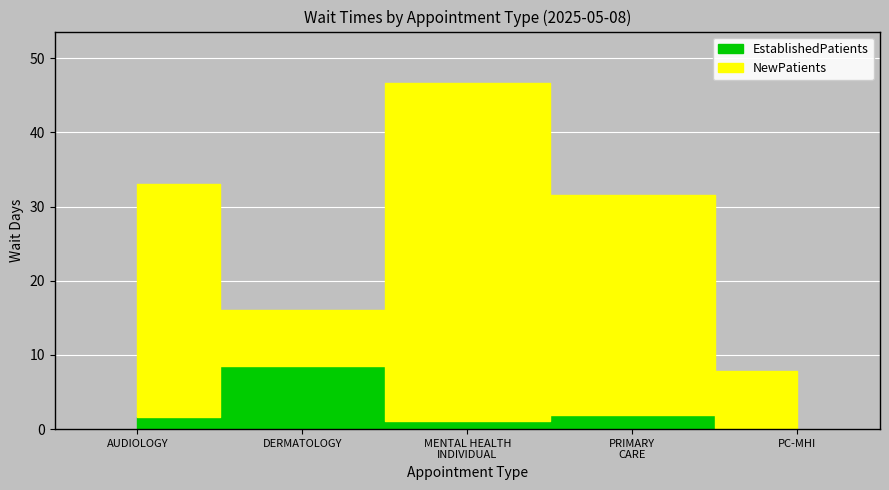

Between which two adjacent categories do NewPatients and EstablishedPatients first intersect?

AUDIOLOGY and DERMATOLOGY